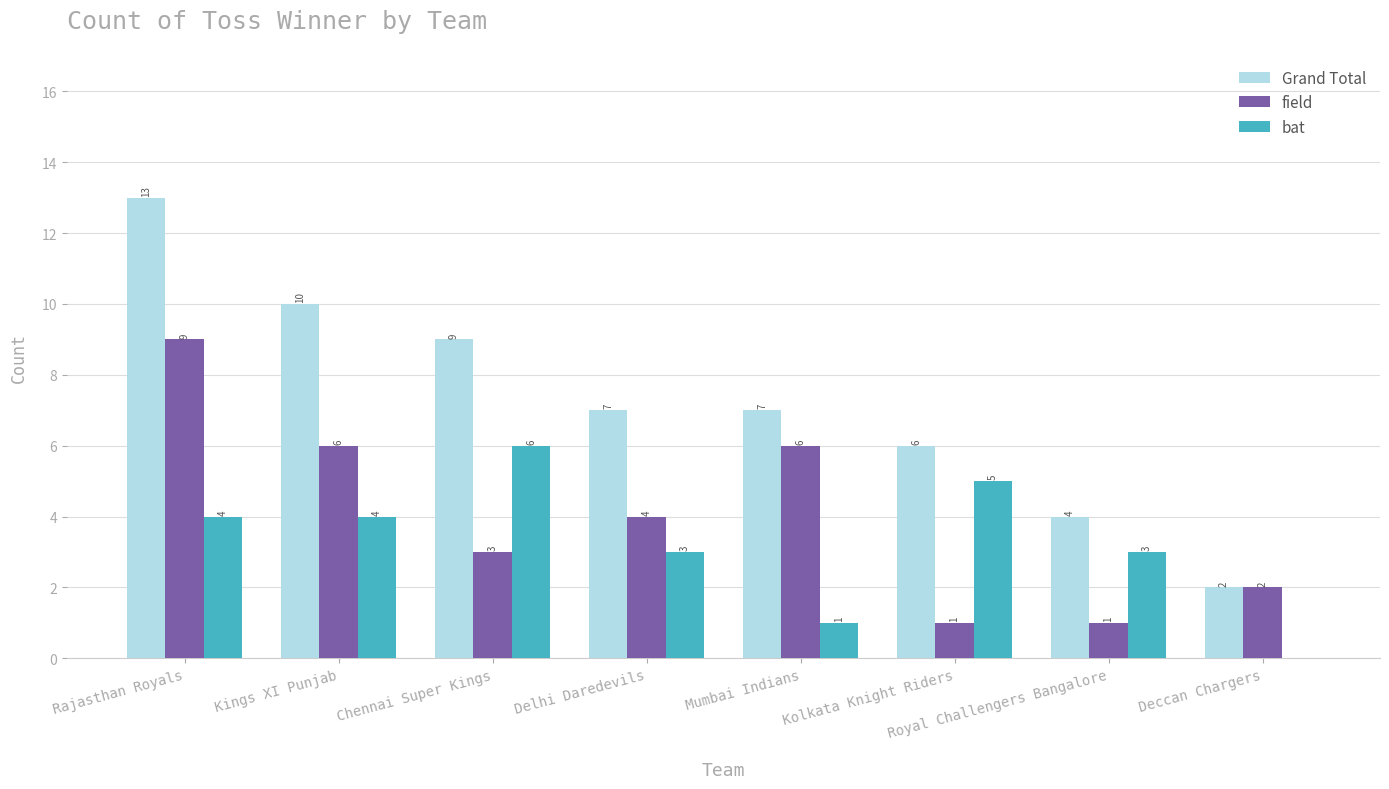

How many values in bat are above zero?

7